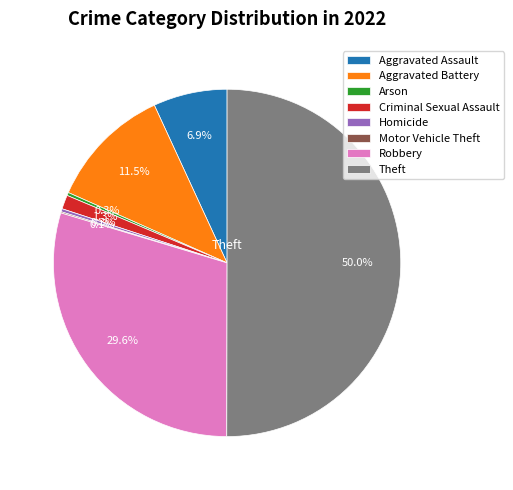

To the nearest percent, what is the average slice percentage?

12%